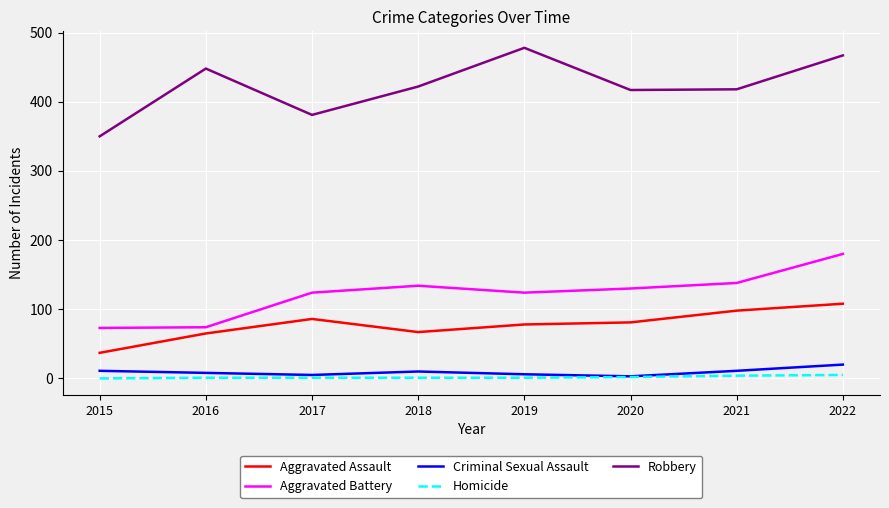

At which category does the chart reach its peak across all series?

2019